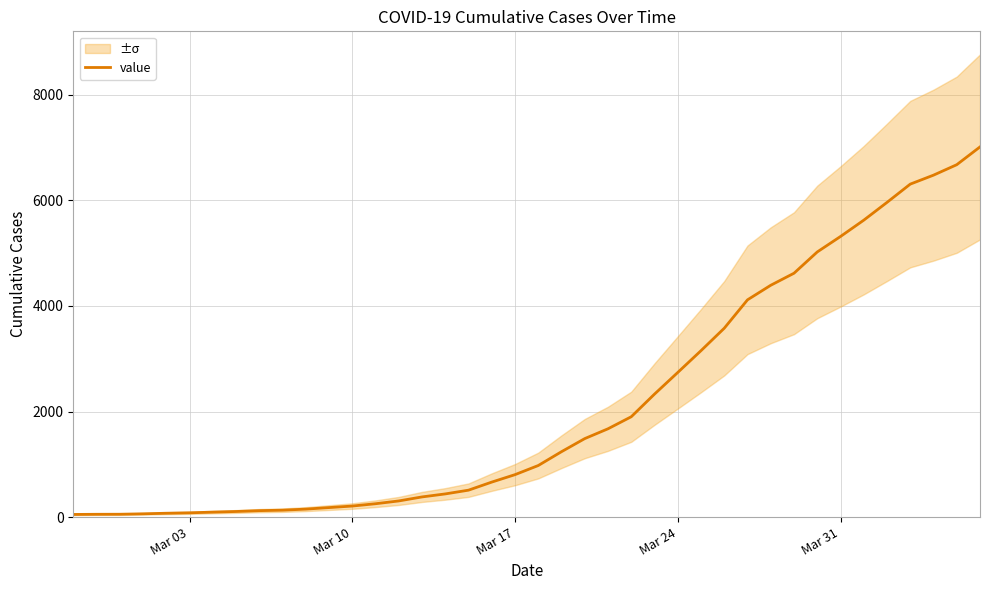

What is the maximum value for value?

7013